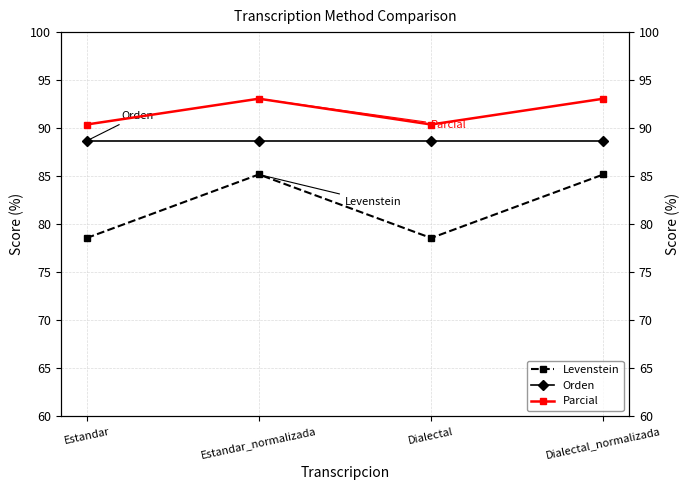

Which series has the widest spread of values?

Levenstein